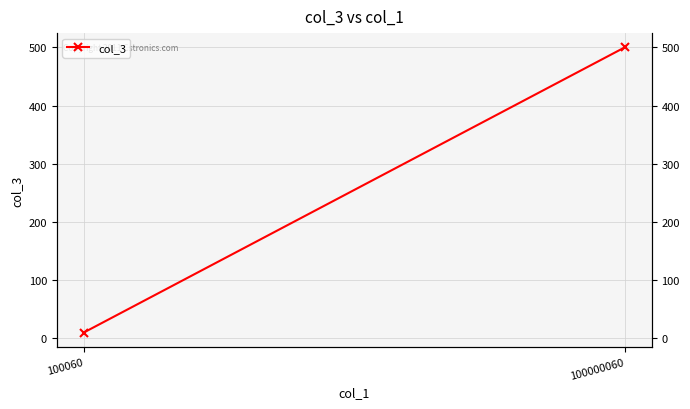

How many lines are shown in the chart?

1